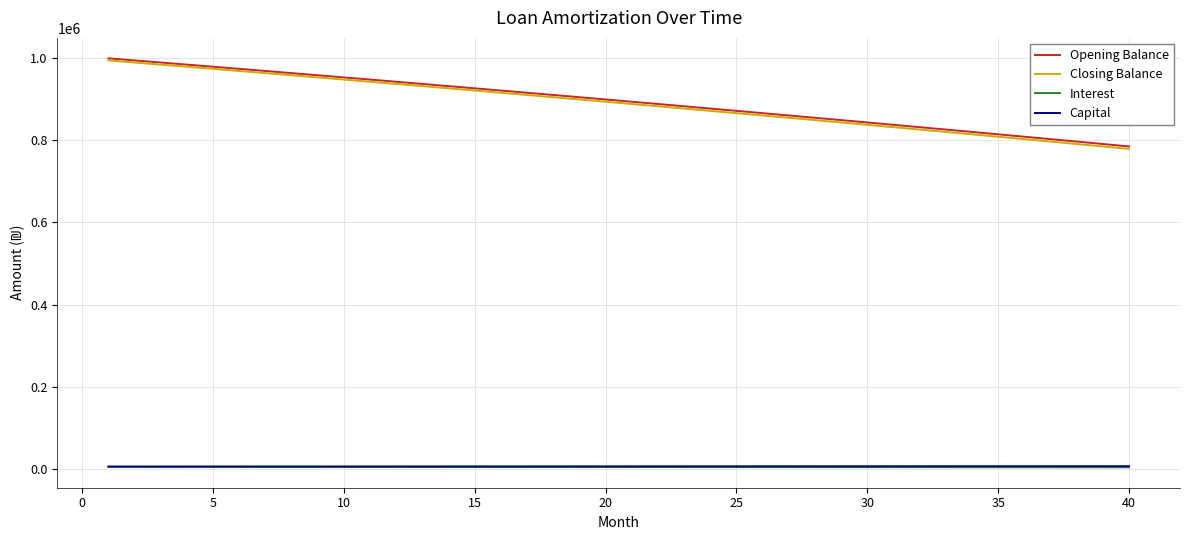

What is the maximum value for Opening Balance?

1000000.0